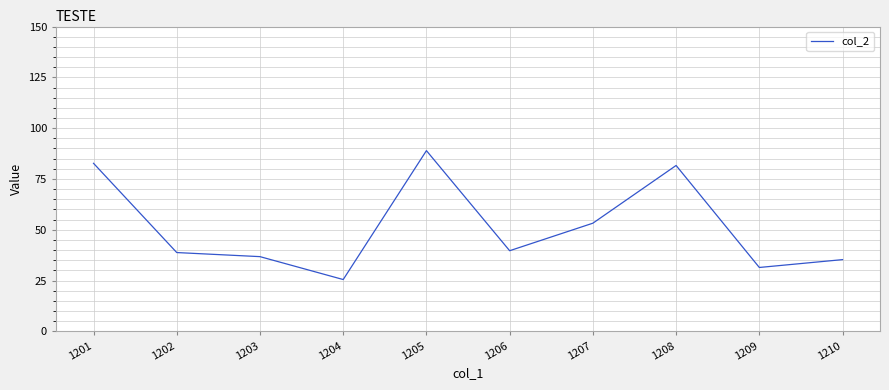

Where is the data nearest to the value 57?

1207